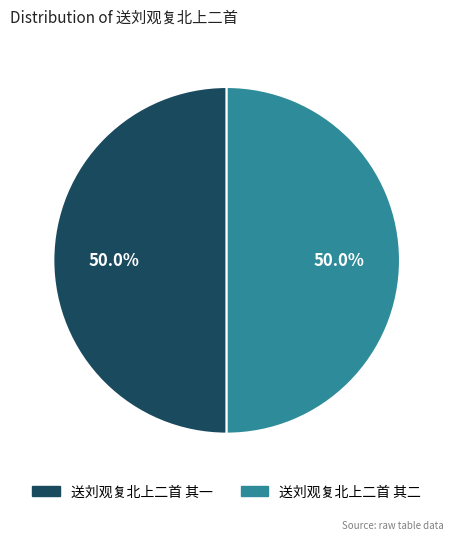

How much of the chart is everything except 送刘观复北上二首 其一?

50.0%